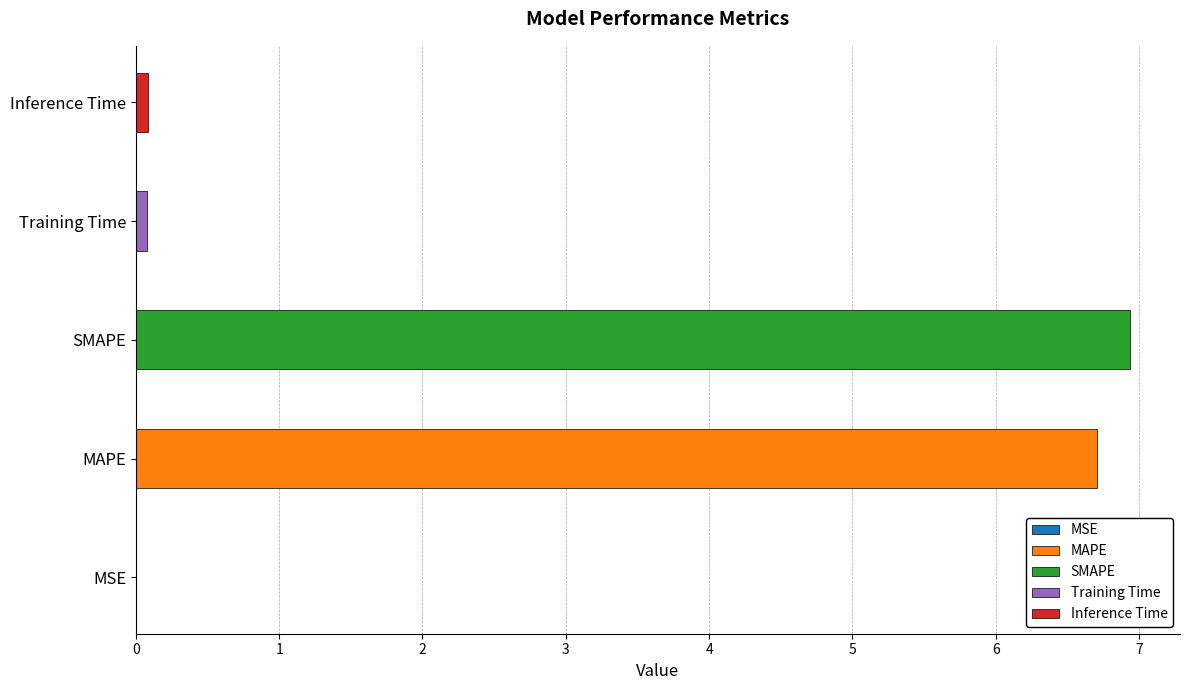

What is the difference between the second highest and minimum values?

6.7